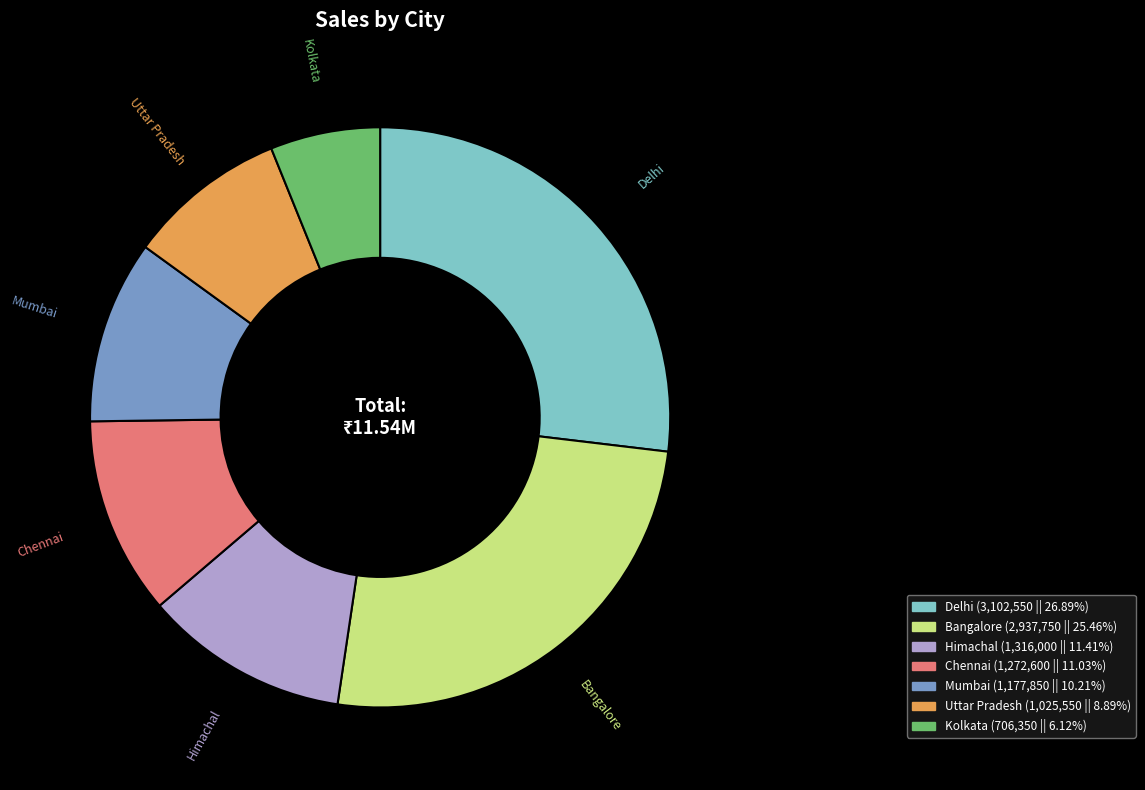

Combined, do Himachal and Mumbai account for over 50%?

No